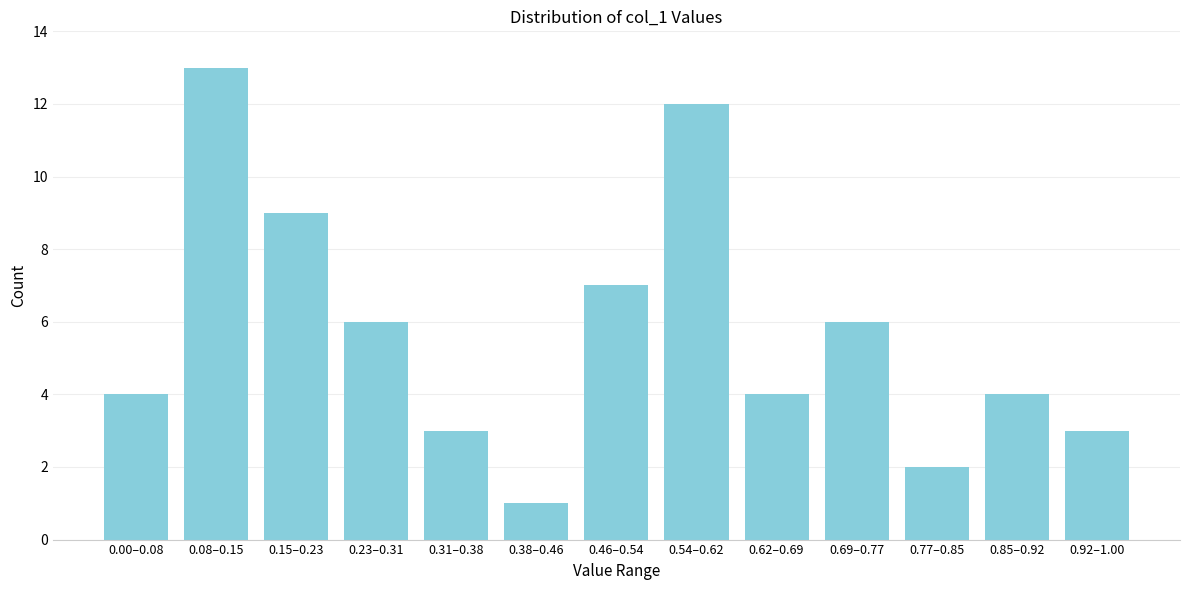

Reading left to right, list all the values displayed in this chart.

0.00–0.08=4	0.08–0.15=13	0.15–0.23=9	0.23–0.31=6	0.31–0.38=3	0.38–0.46=1	0.46–0.54=7	0.54–0.62=12	0.62–0.69=4	0.69–0.77=6	0.77–0.85=2	0.85–0.92=4	0.92–1.00=3